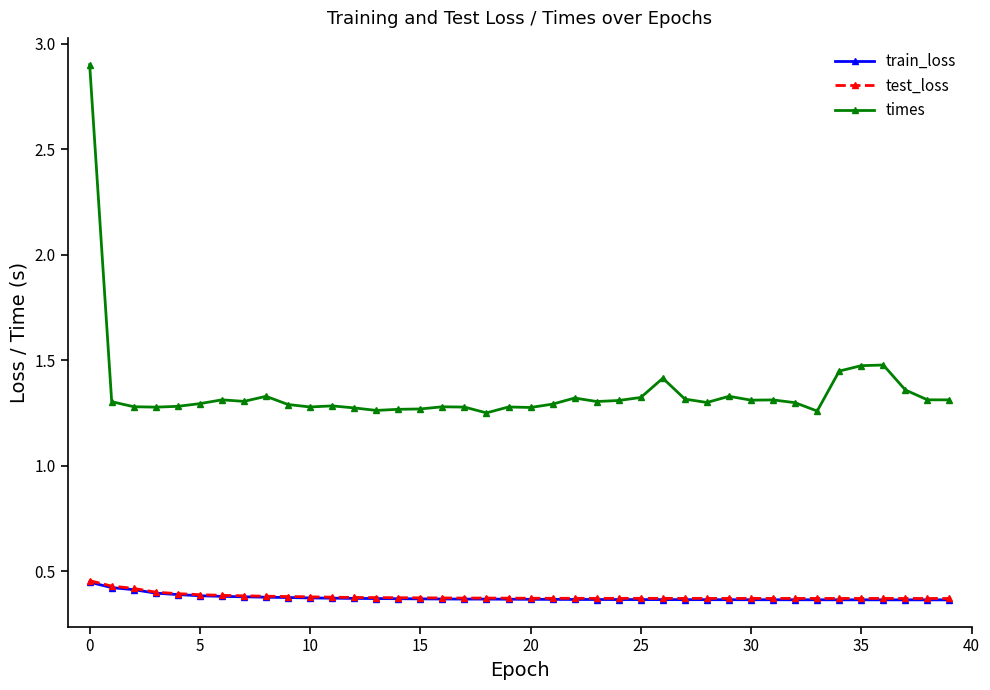

At how many categories does at least one series exceed 1?

40